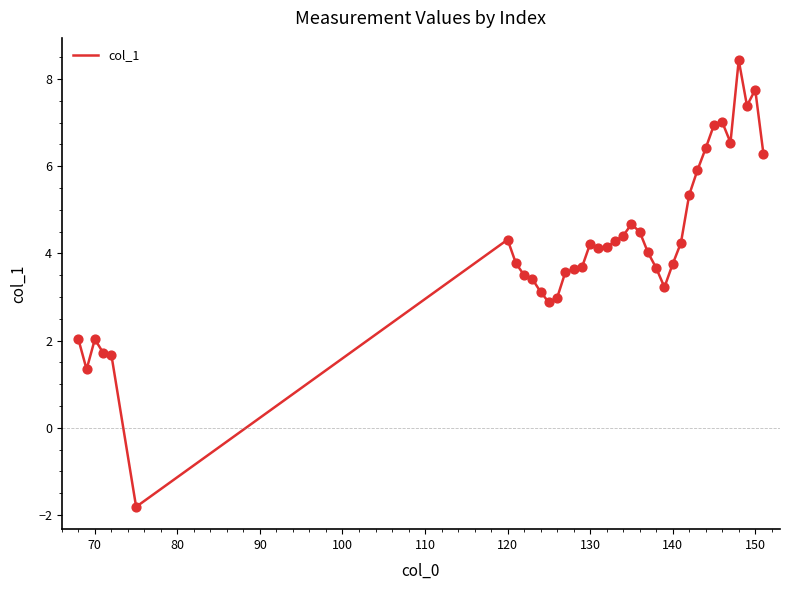

What is the difference between the maximum and minimum values?

10.2